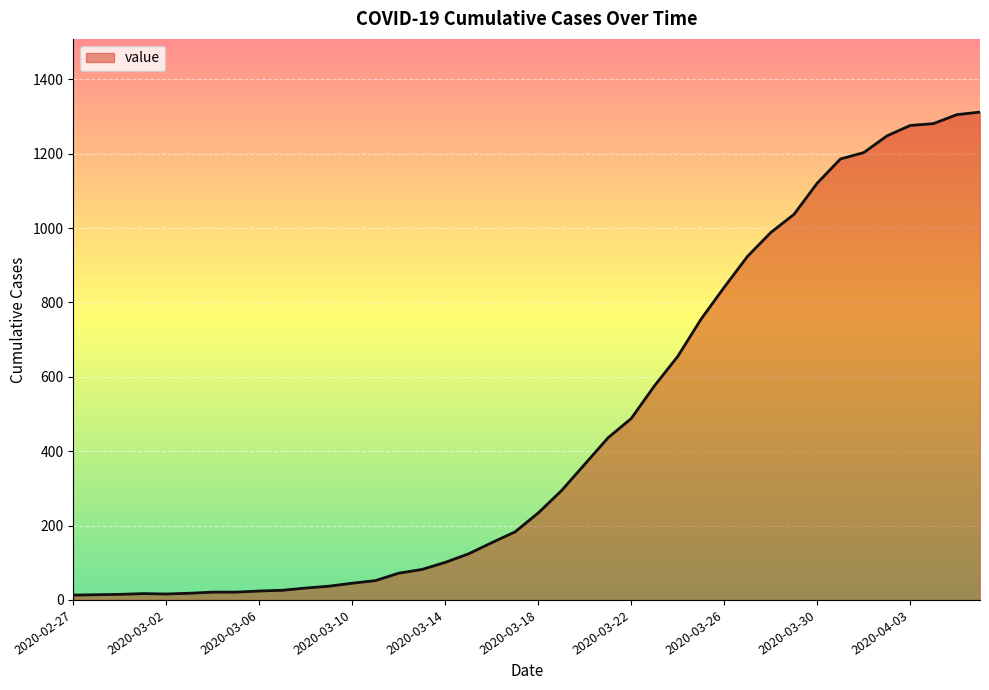

What is the greatest value displayed?

1312